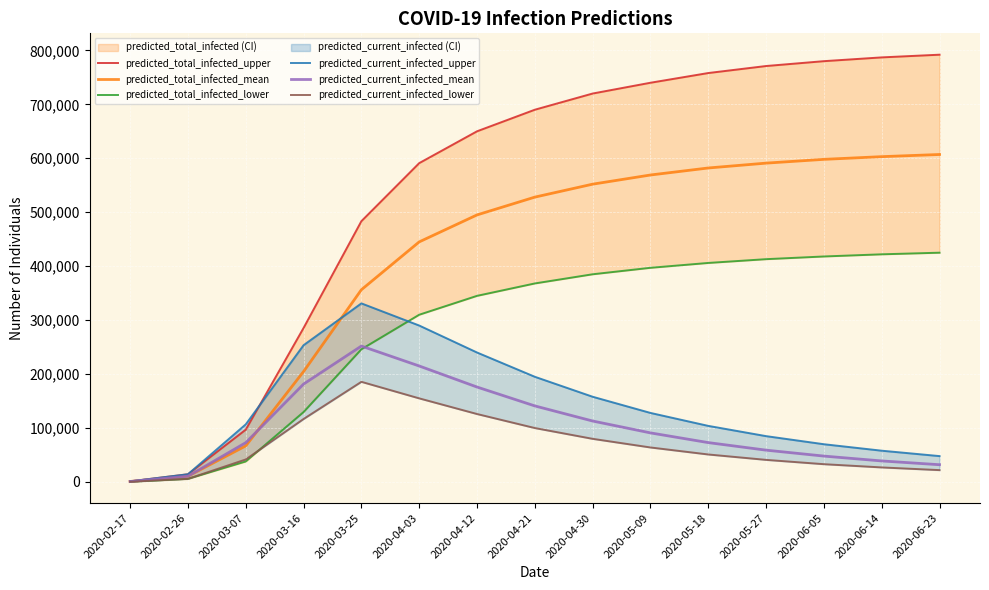

At which label is predicted_current_infected_upper closest to 166117?

2020-04-30